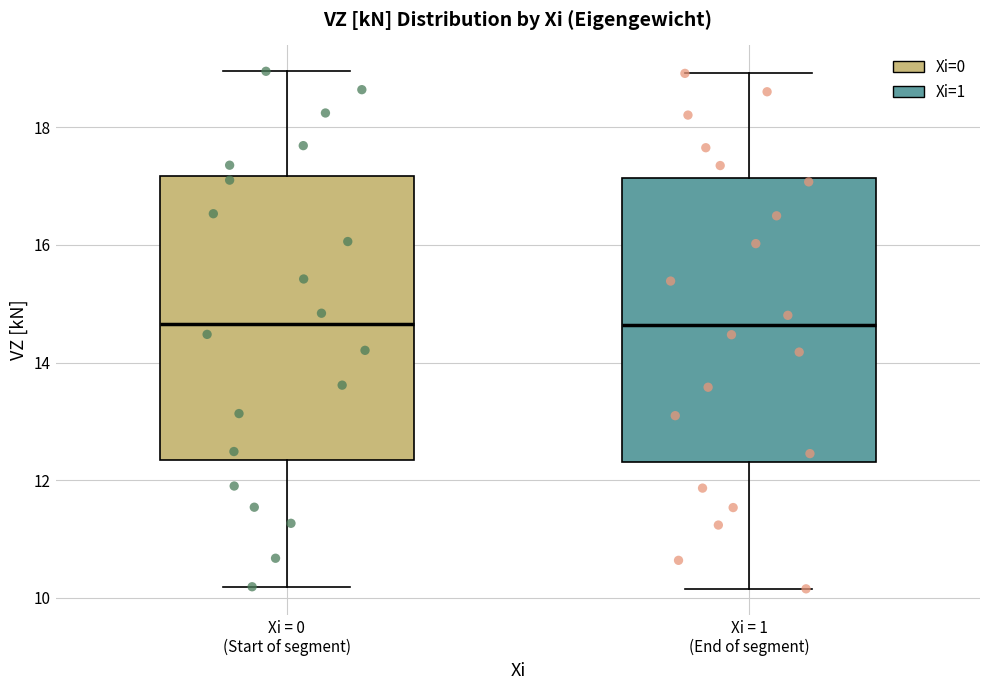

Reading left to right, read every box against the y-axis: the position of its median line, the range the box covers, and the ends of its whiskers. The values are not printed on the chart, so give them approximately, as read against the axis.

Xi = 0 (Start of segment): median 14.6, box 12.4 to 17.2, whiskers 10.2 to 19.0
Xi = 1 (End of segment): median 14.6, box 12.4 to 17.2, whiskers 10.2 to 19.0